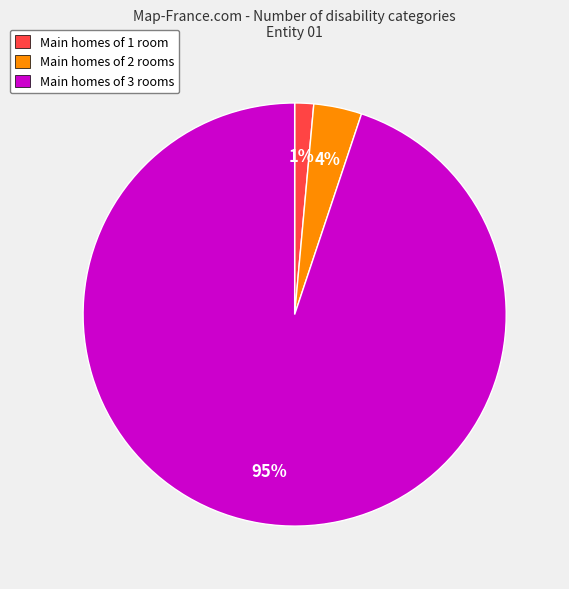

What percentage is the Main homes of 2 rooms slice, to the nearest percent?

4%